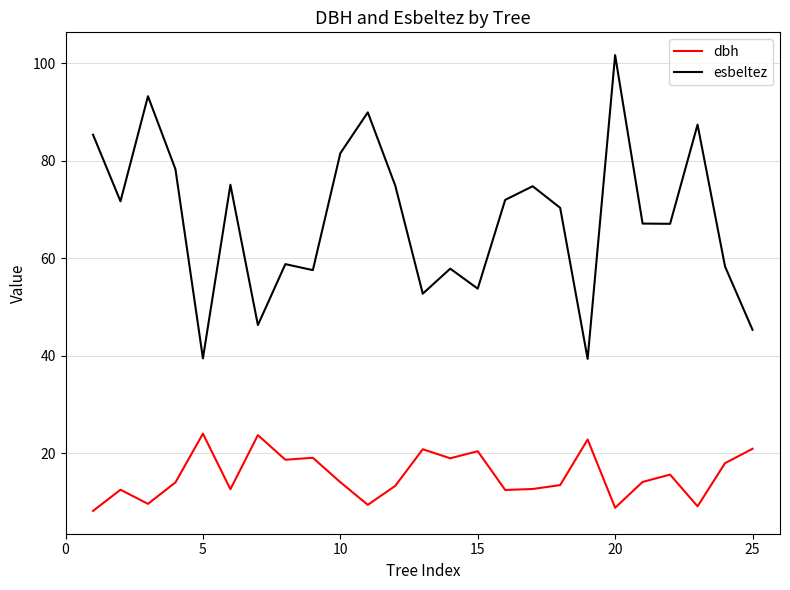

What is the smallest value displayed?

8.2